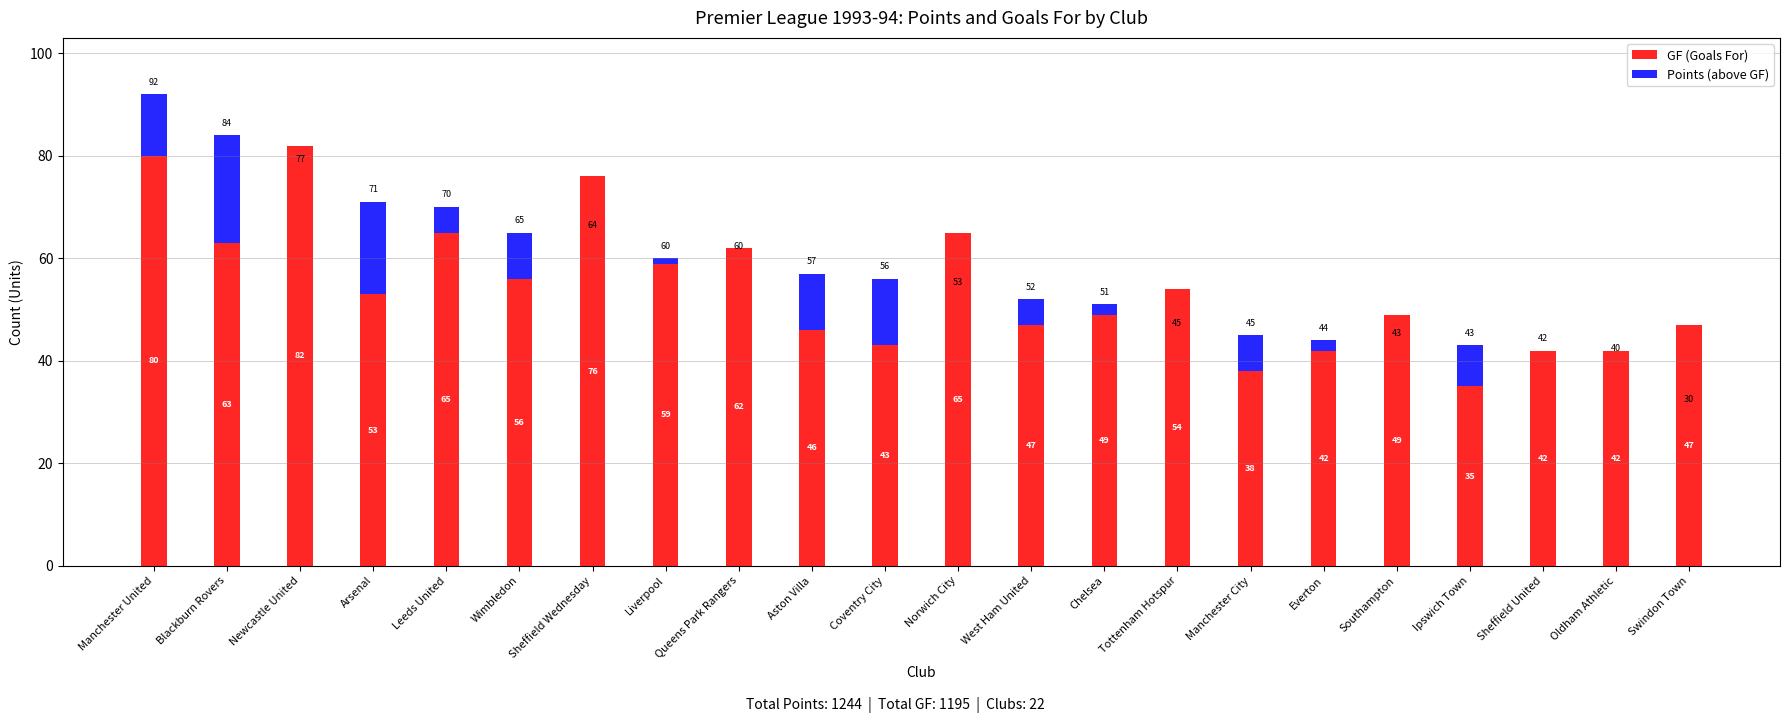

What are all the series names shown in the legend?

GF (Goals For), Points (above GF)